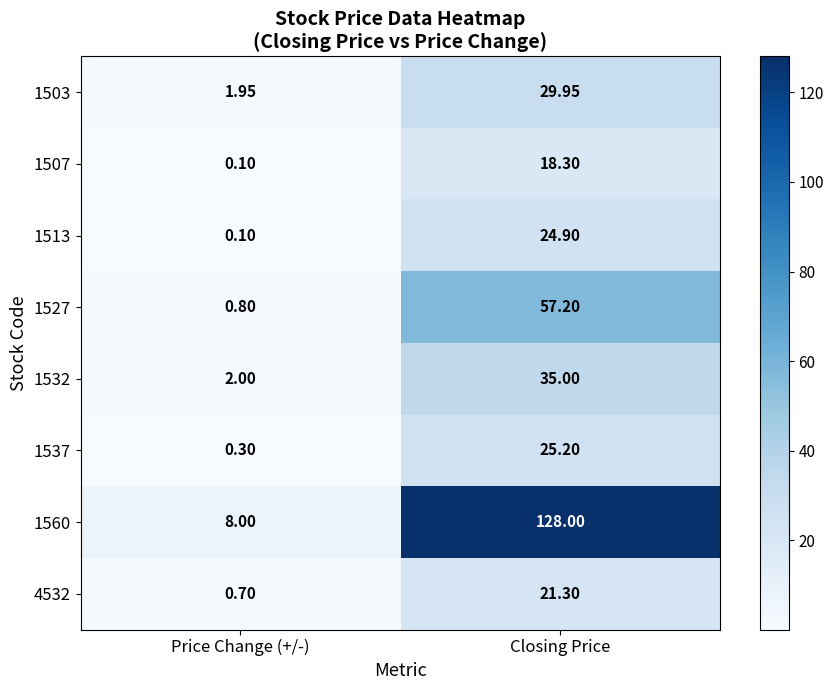

Where is 1560 nearest to the value 68?

Price Change (+/-)